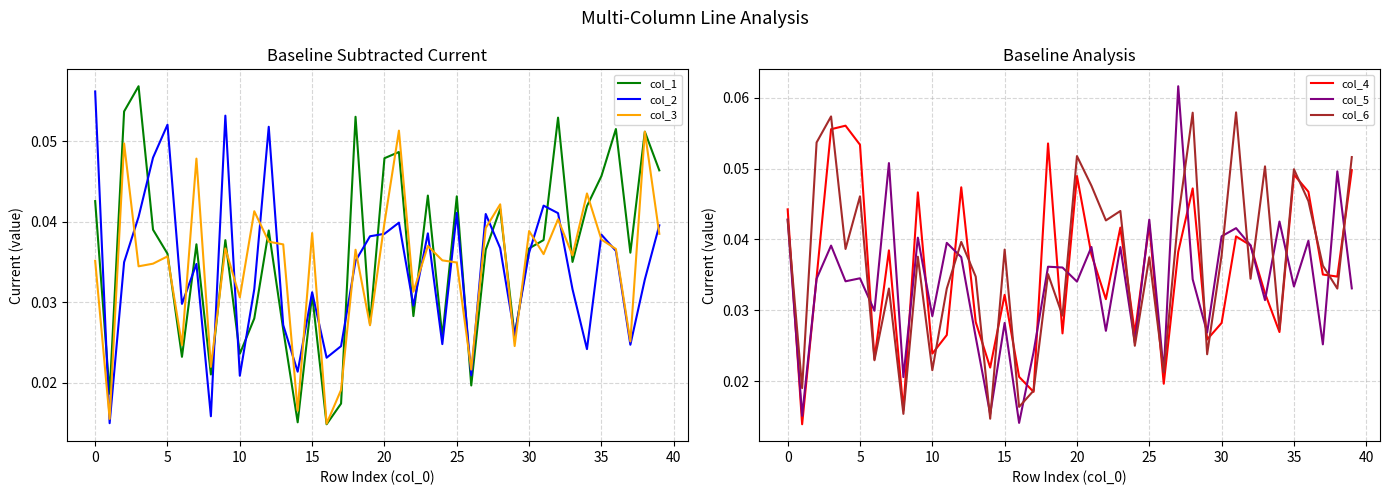

What are all the series names shown in the legend?

col_1, col_2, col_3, col_4, col_5, col_6